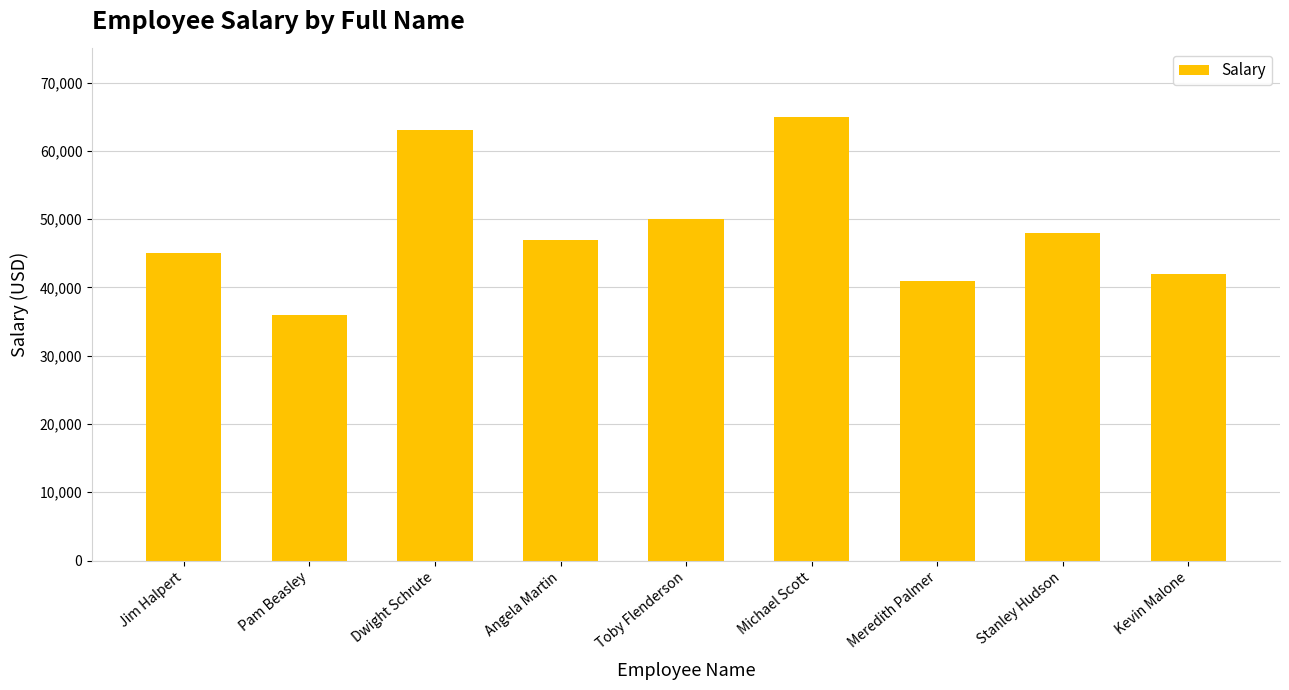

Reading right to left, list all the values displayed in this chart.

42000	48000	41000	65000	50000	47000	63000	36000	45000